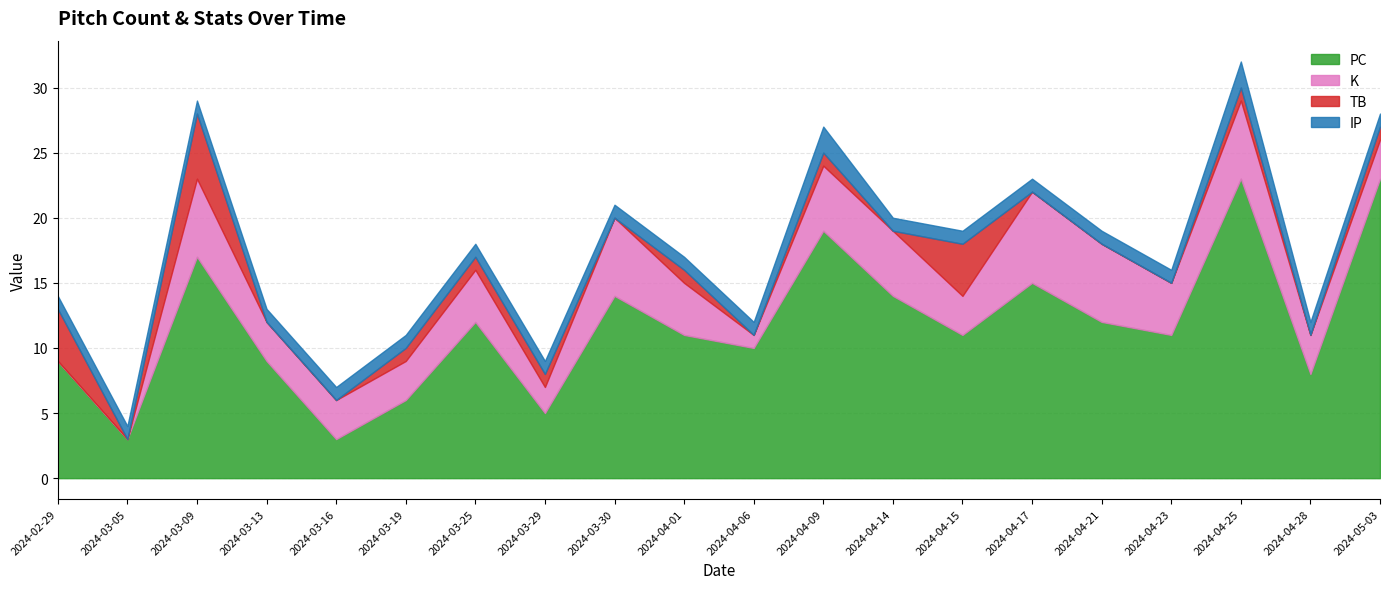

True or false: PC has a value of 3 at 2024-03-05.

True